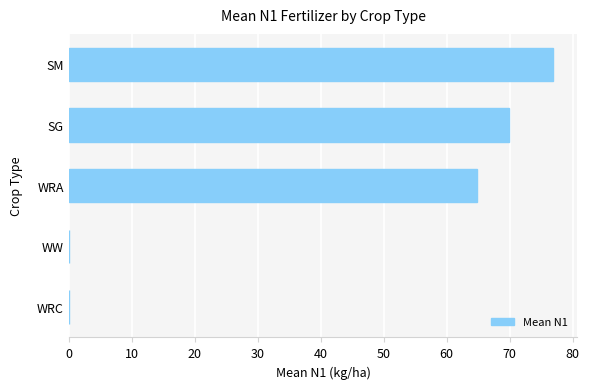

What is the sum of the values at WRA and WRC?

64.8